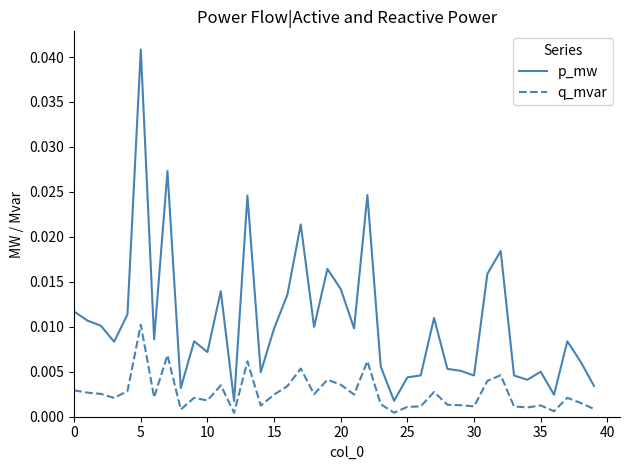

True or false: q_mvar and p_mw cross at least once.

False